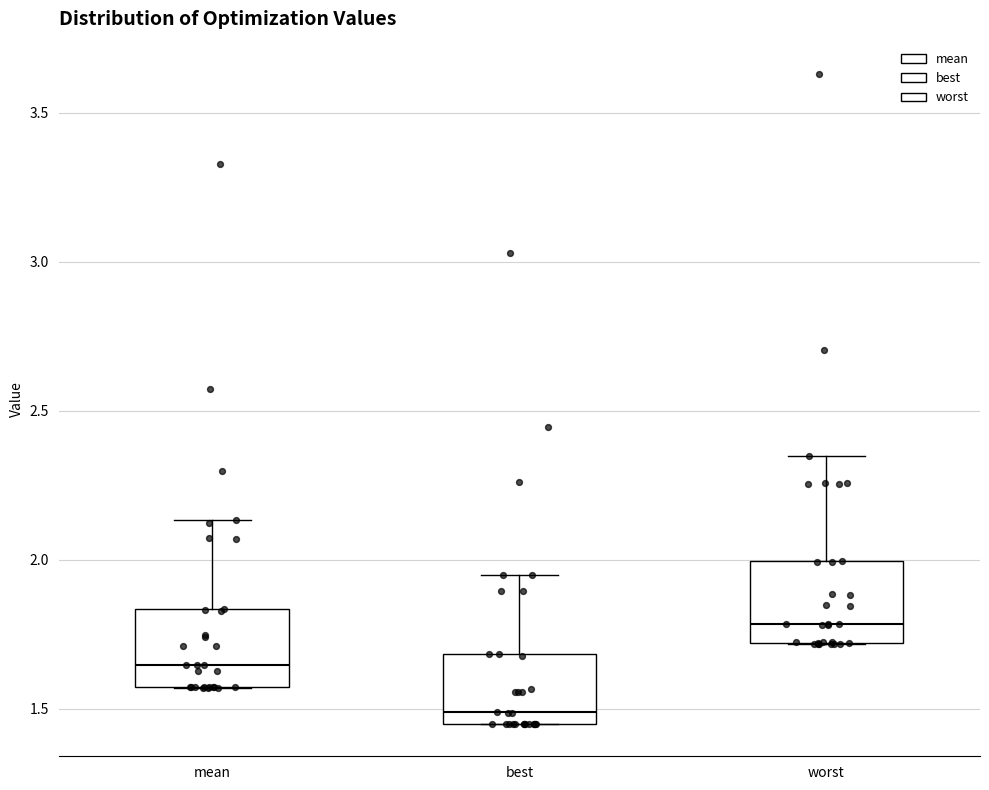

Reading left to right, read every box against the y-axis: the position of its median line, the range the box covers, and the ends of its whiskers. The values are not printed on the chart, so give them approximately, as read against the axis.

mean: median 1.65, box 1.55 to 1.85, whiskers 1.55 to 2.15
best: median 1.50, box 1.45 to 1.70, whiskers 1.45 to 1.95
worst: median 1.80, box 1.70 to 2.00, whiskers 1.70 to 2.35